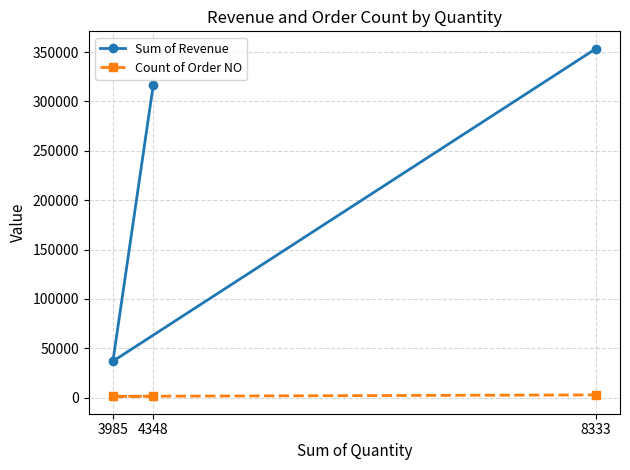

Read the Count of Order NO value at 3985.

1317.0